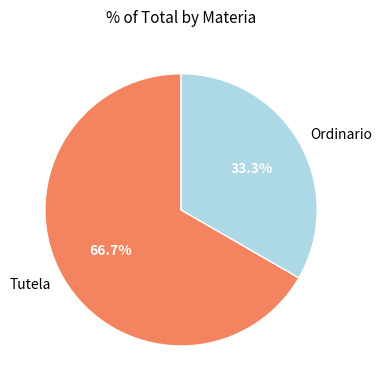

Rank the categories by value from lowest to highest.

Ordinario, Tutela